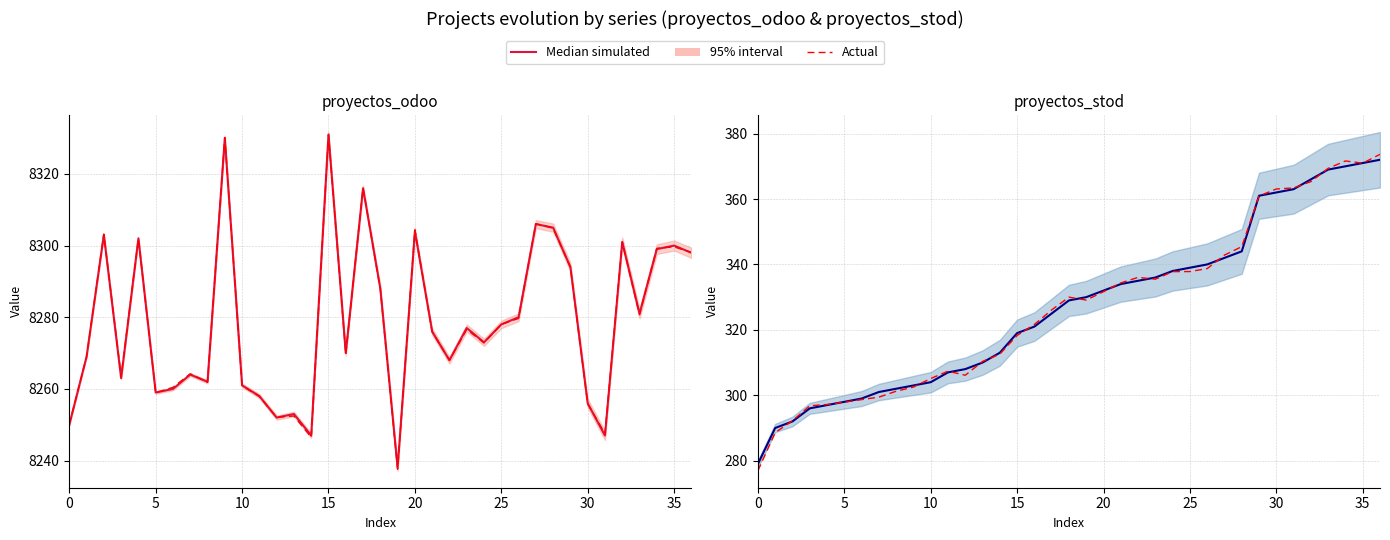

What is the difference between the maximum and minimum values in the Median simulated series?

93.0